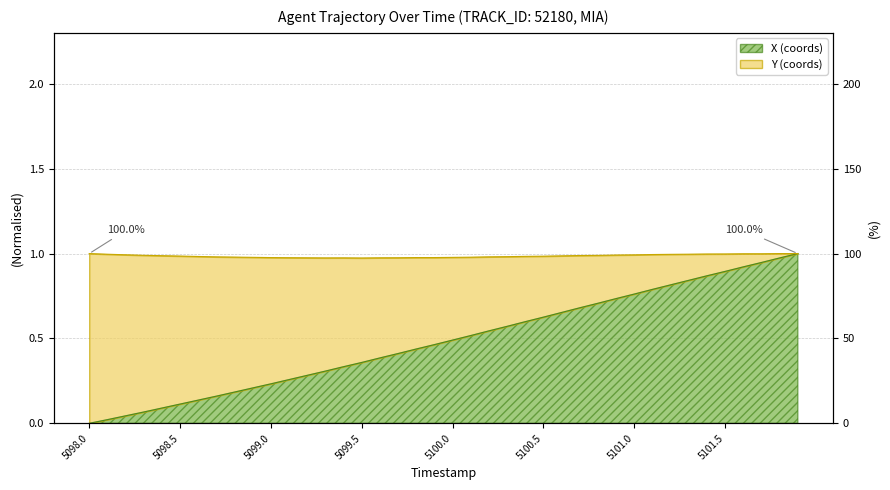

What position from the right is 5099.4?

26